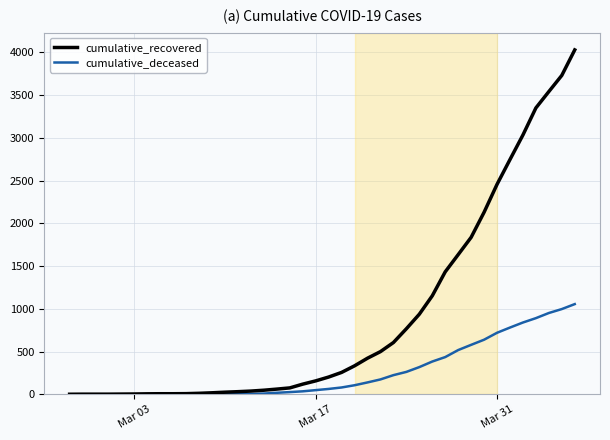

What is the maximum value for cumulative_recovered?

4026